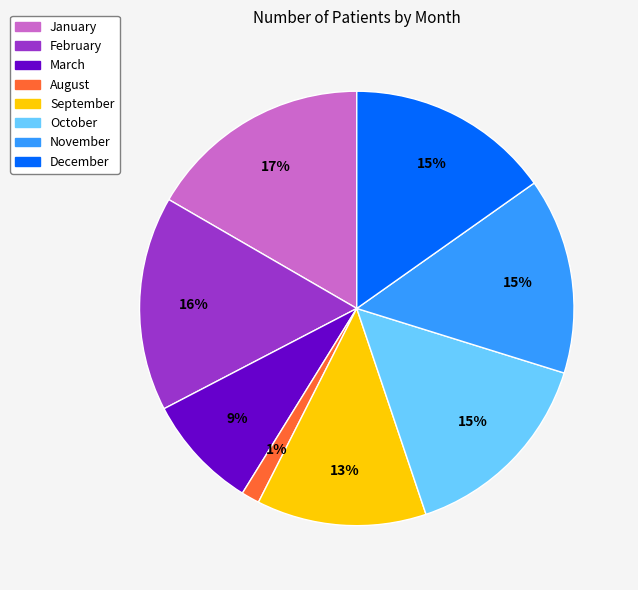

Does any single category account for the majority?

No